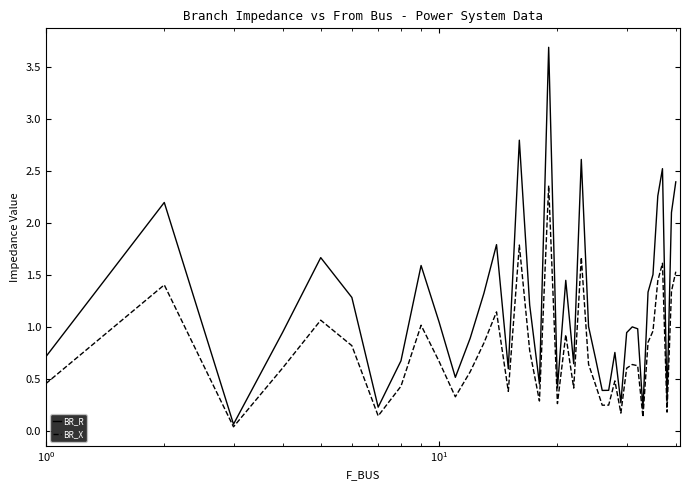

Which series has the largest total across all categories?

BR_R